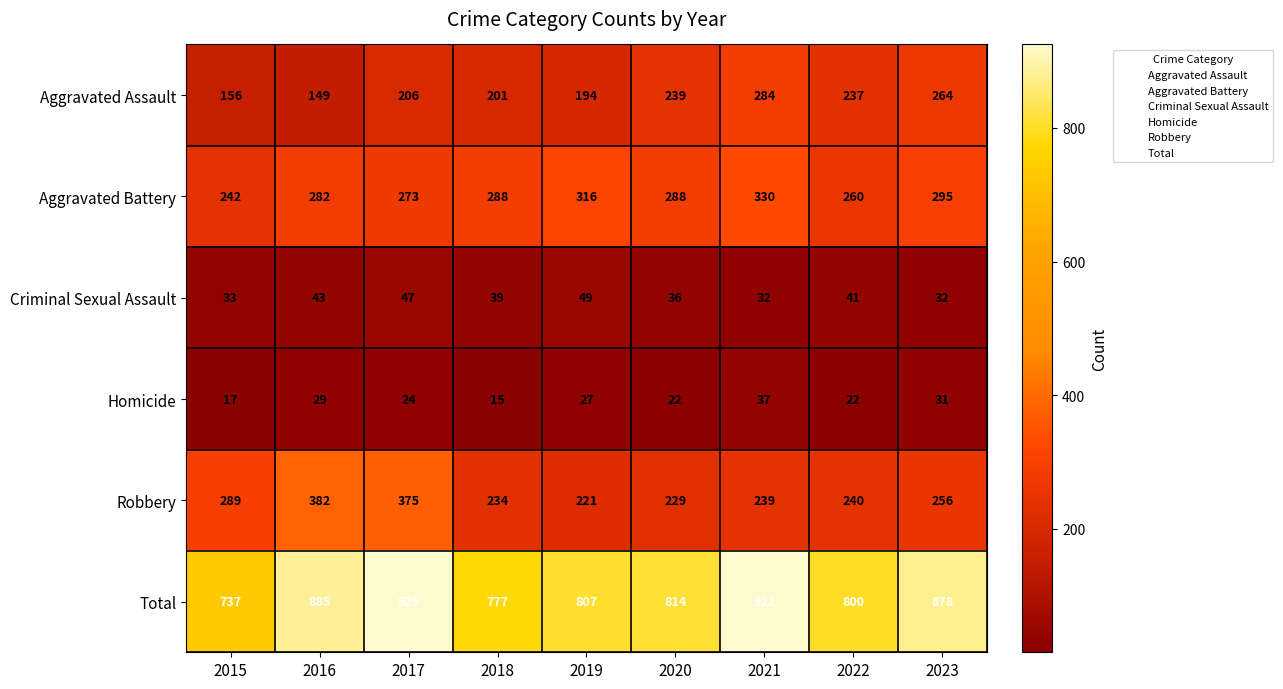

True or false: Aggravated Assault has a value of 264 at 2023.

True